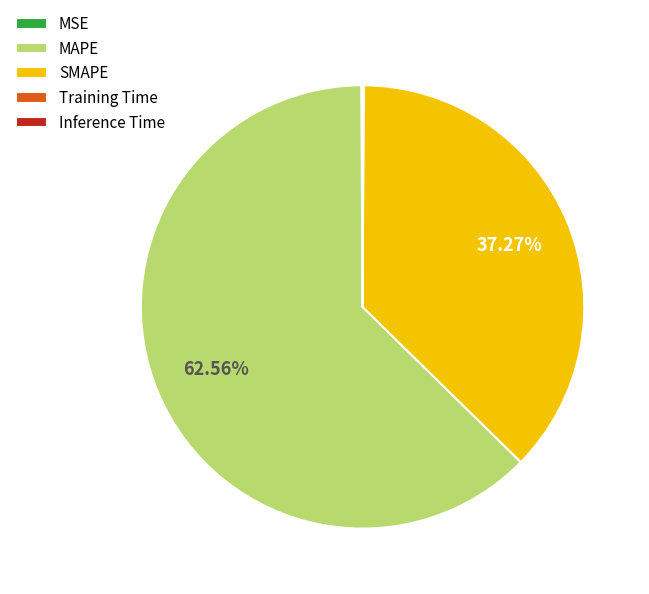

Which category accounts for the majority?

MAPE